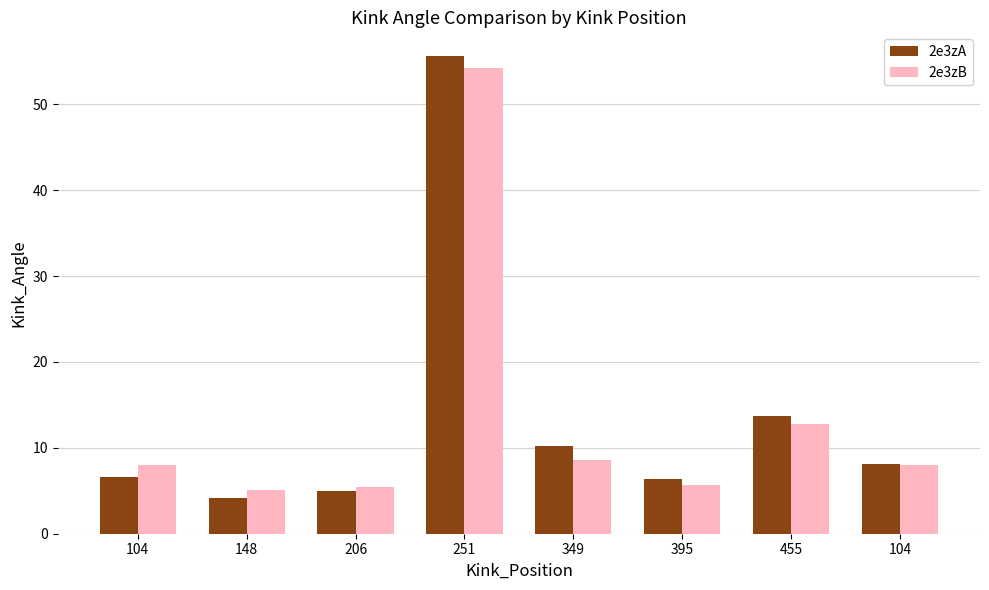

How many groups of bars are there?

8